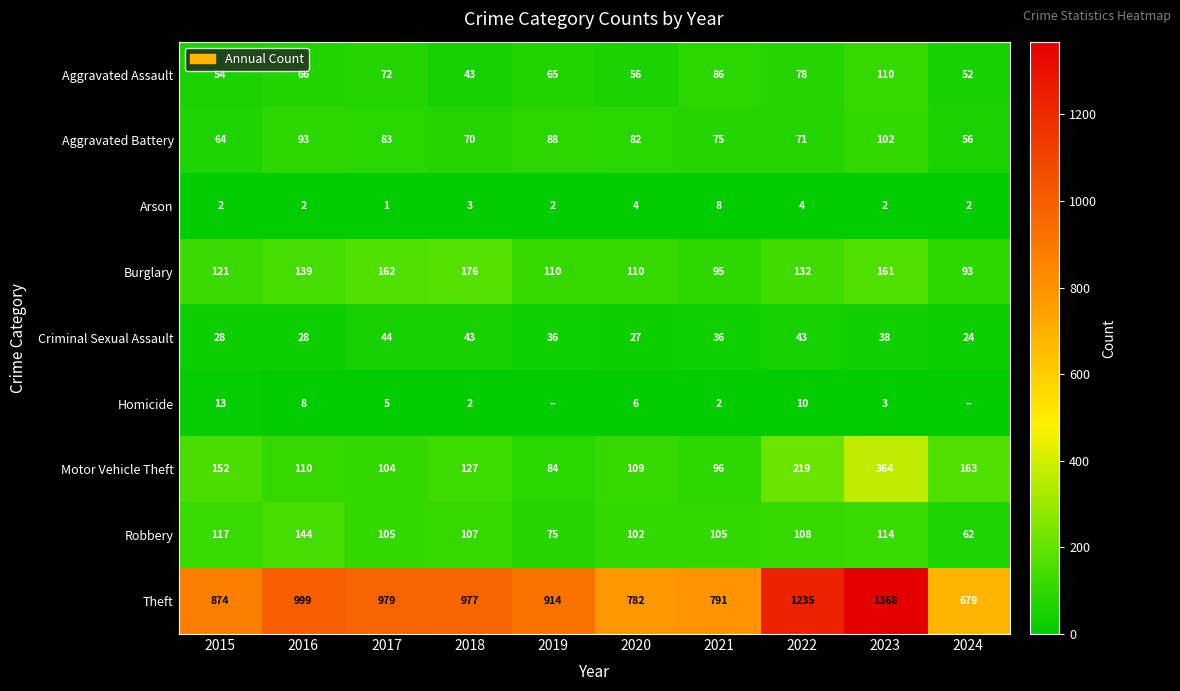

At which label does Burglary first exceed 132?

2016